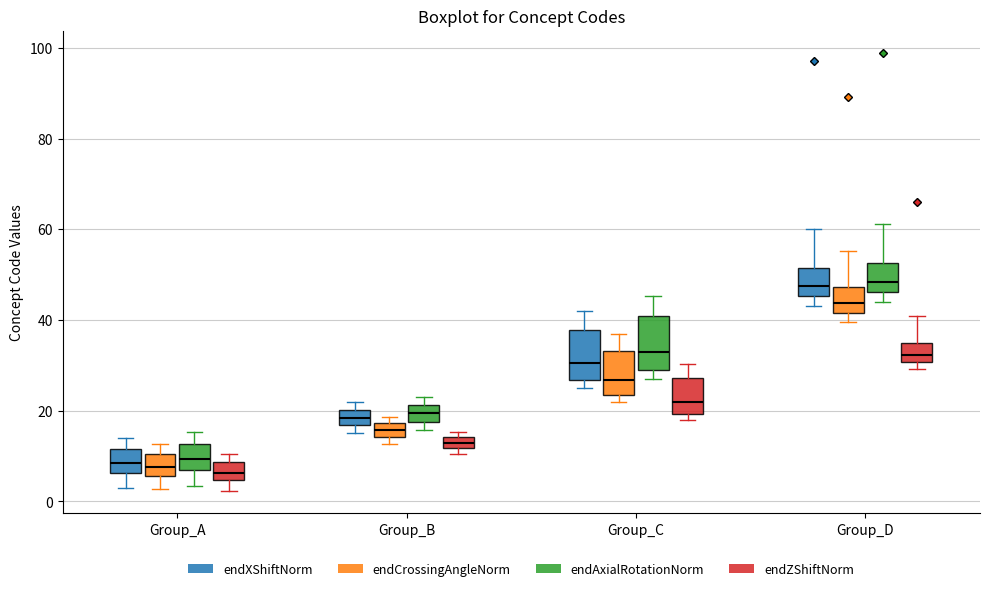

Where does the upper whisker of the box for Group_D (endAxialRotationNorm) end on the y-axis? The values are not printed on the chart, so give them approximately, as read against the axis.

62